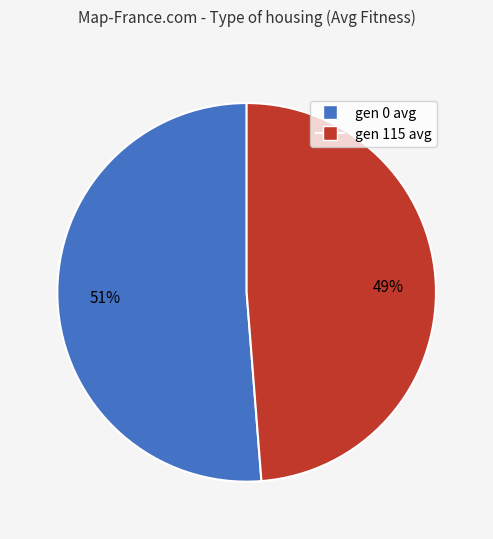

Is there a majority slice in this chart?

Yes